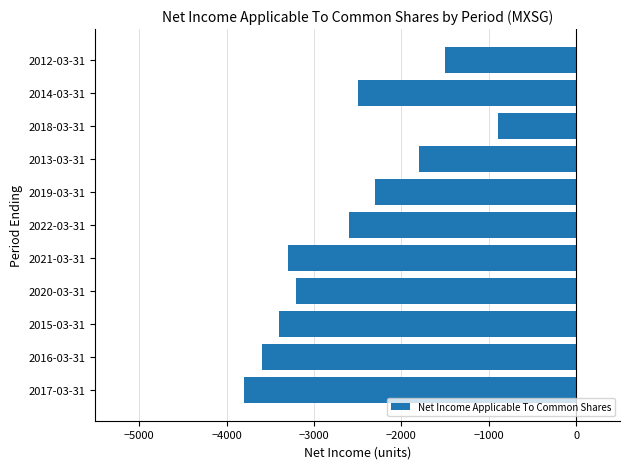

List the labels in order of value, smallest first.

2017-03-31, 2016-03-31, 2015-03-31, 2021-03-31, 2020-03-31, 2022-03-31, 2014-03-31, 2019-03-31, 2013-03-31, 2012-03-31, 2018-03-31